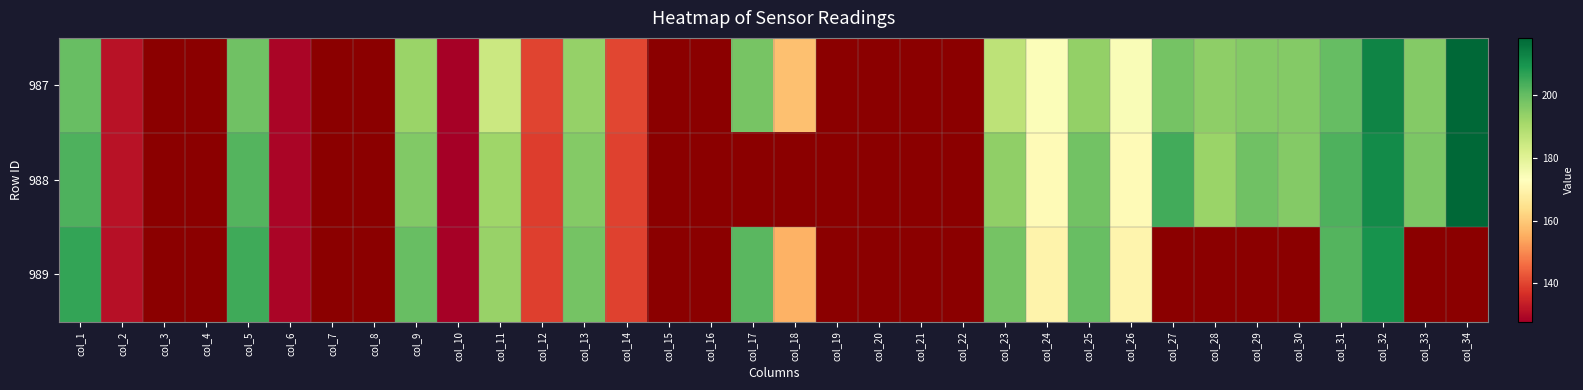

Which series has the largest total across all categories?

987